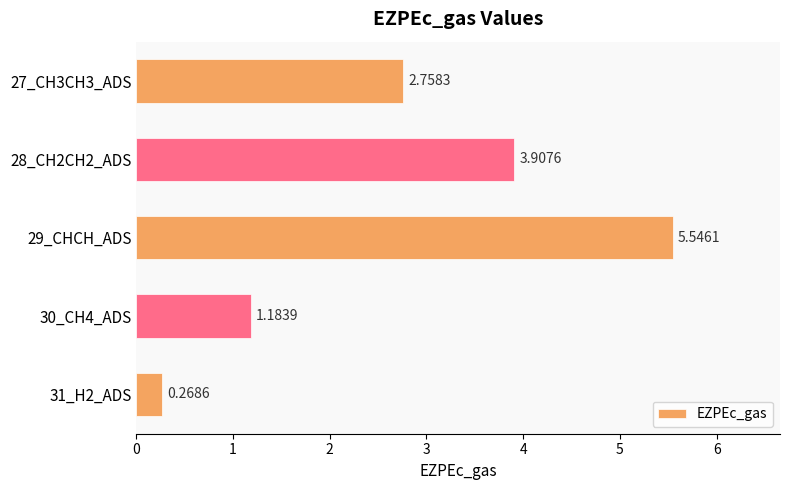

What is the difference between the values at 29_CHCH_ADS and 30_CH4_ADS?

4.4